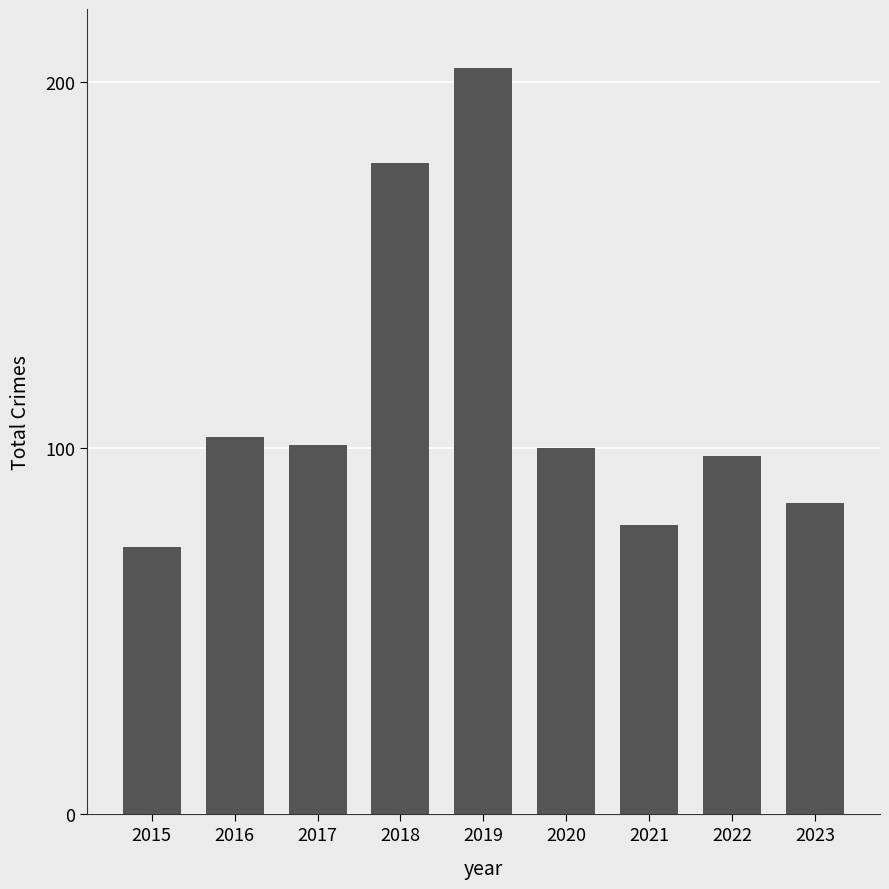

What is the change in value from 2017 to 2021?

-22